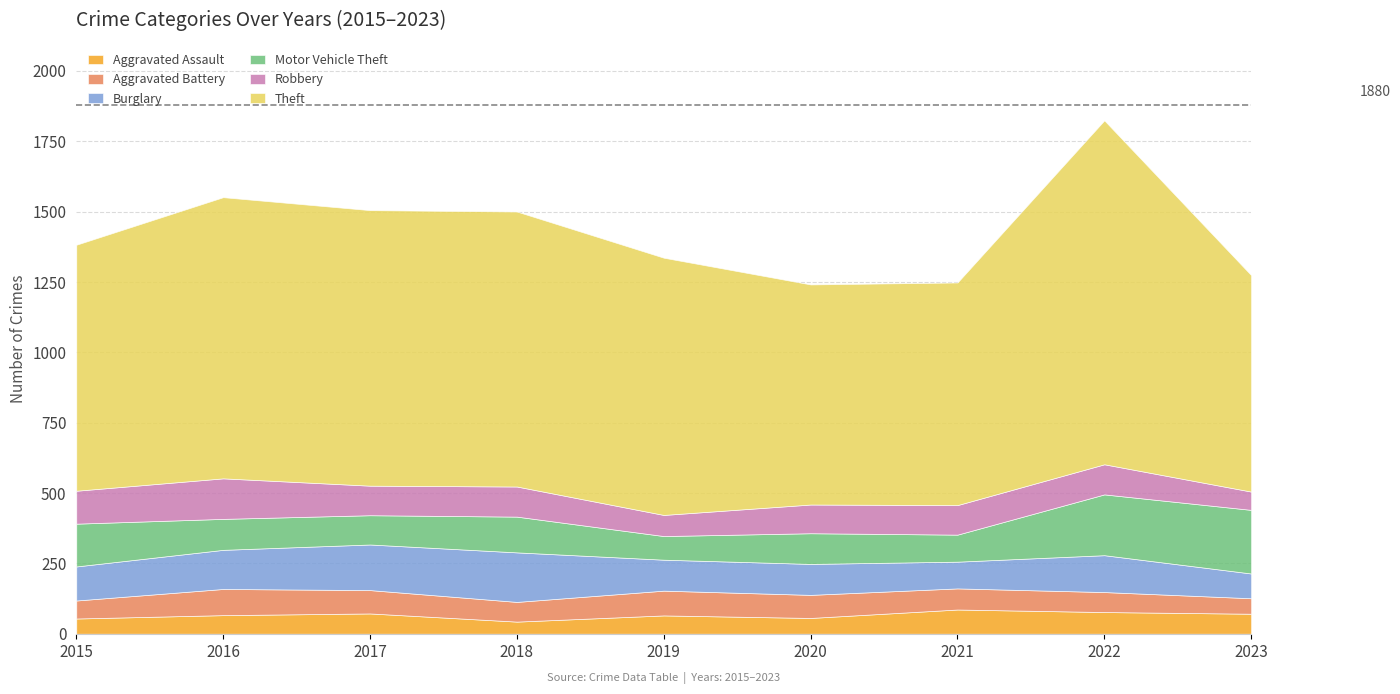

What is the minimum value shown in the chart?

43